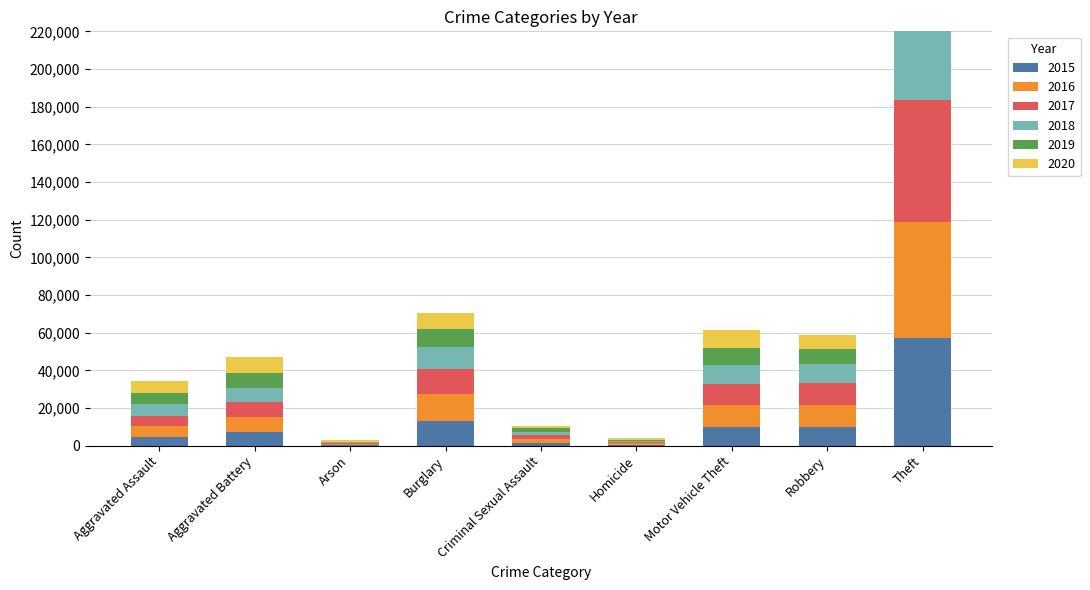

Which series has the largest total across all categories?

2017